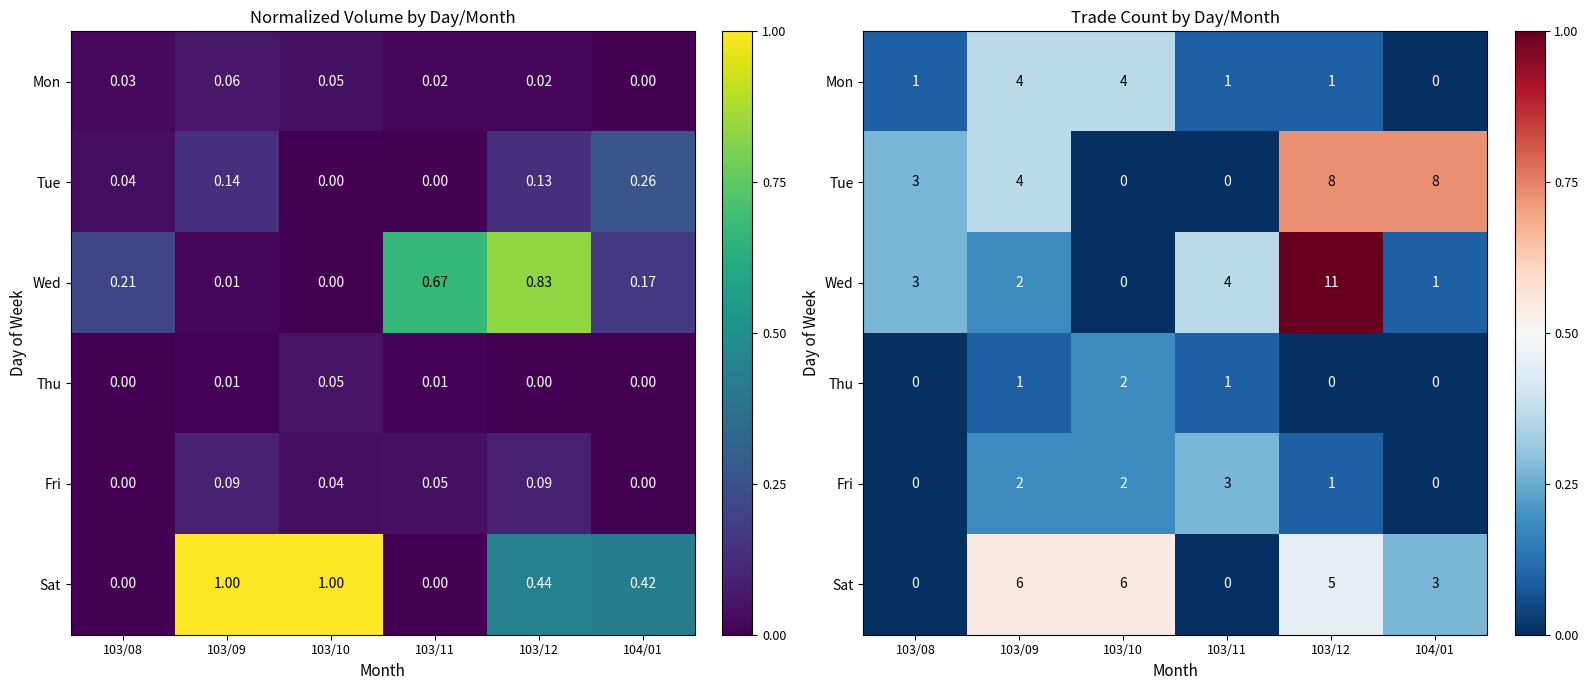

Which has a higher value, 104/01 or 103/10?

103/10